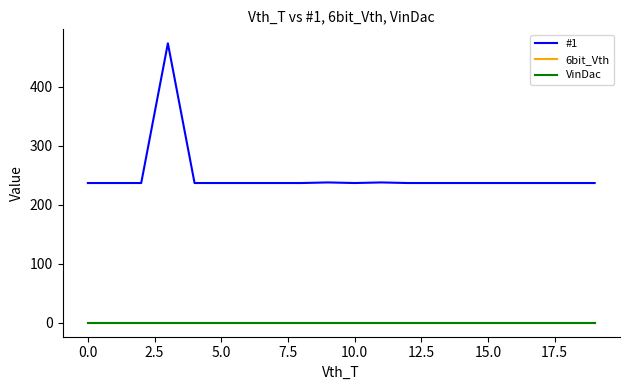

True or false: #1 and VinDac cross at least once.

False